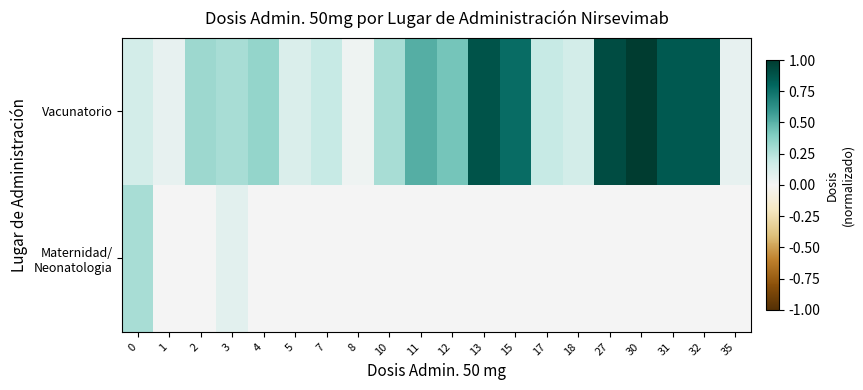

List the series in order of their peak value, highest first.

Vacunatorio, Maternidad/ Neonatologia